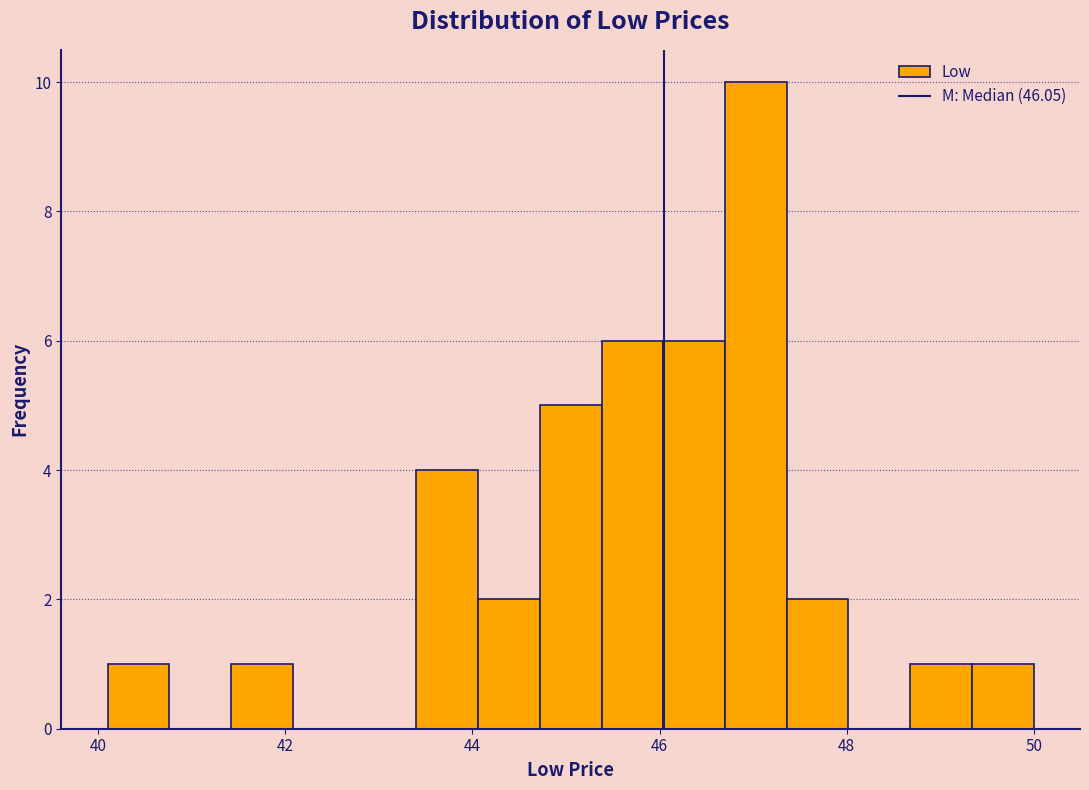

Read against the x-axis, roughly where is the centre of the tallest bar?

47.0